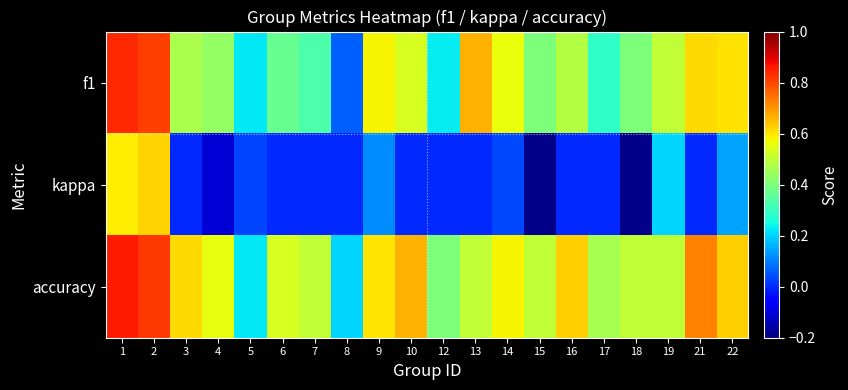

Between 10 and 21, which is larger?

21